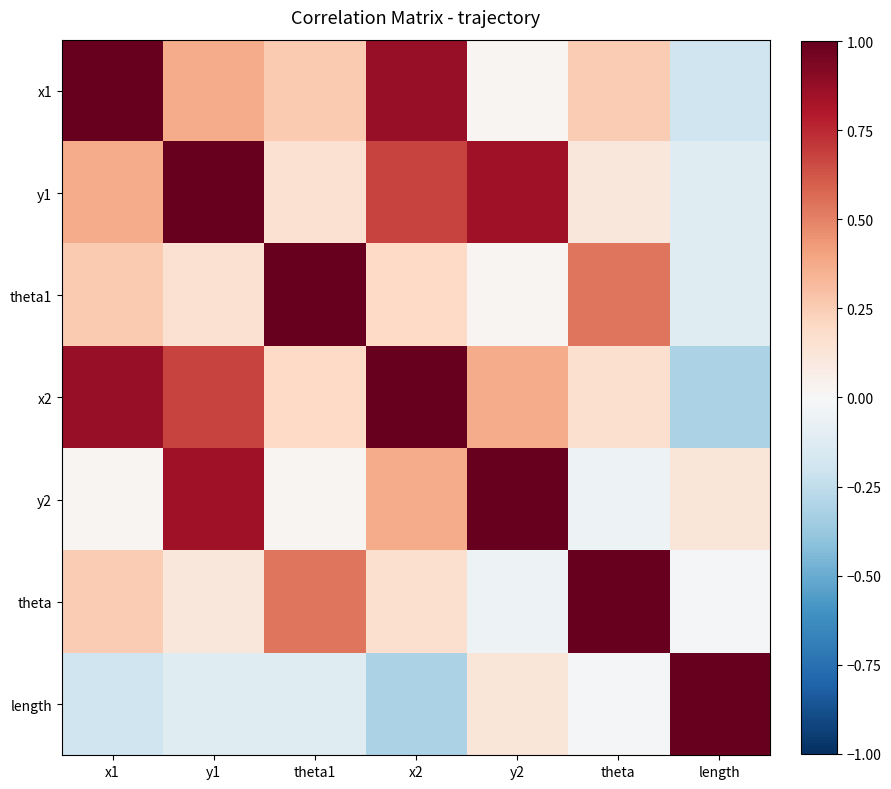

What is the total value across all series at theta1?

2.1